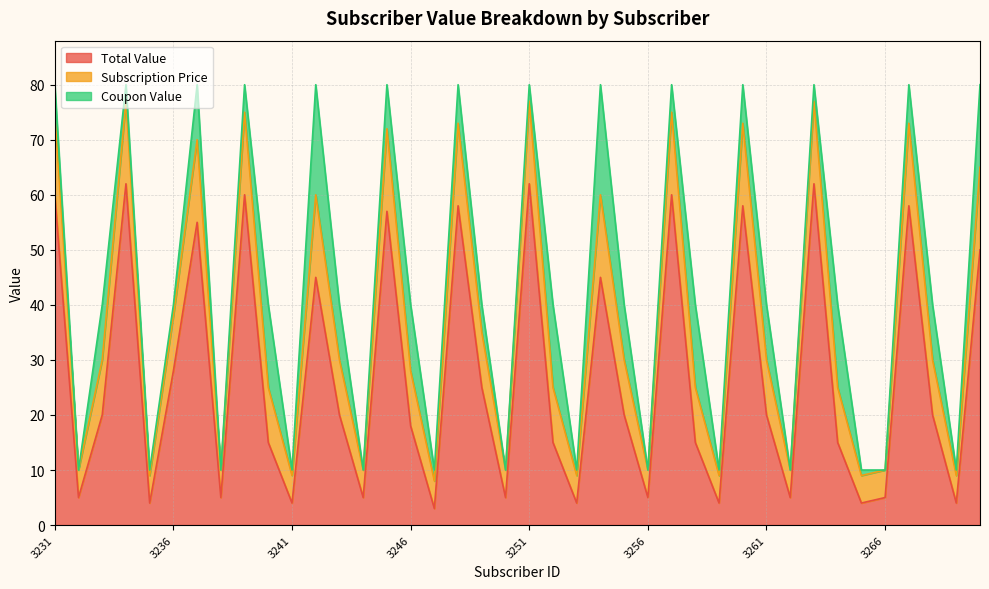

What is the value of the Total Value point at the 16th from the left?

18